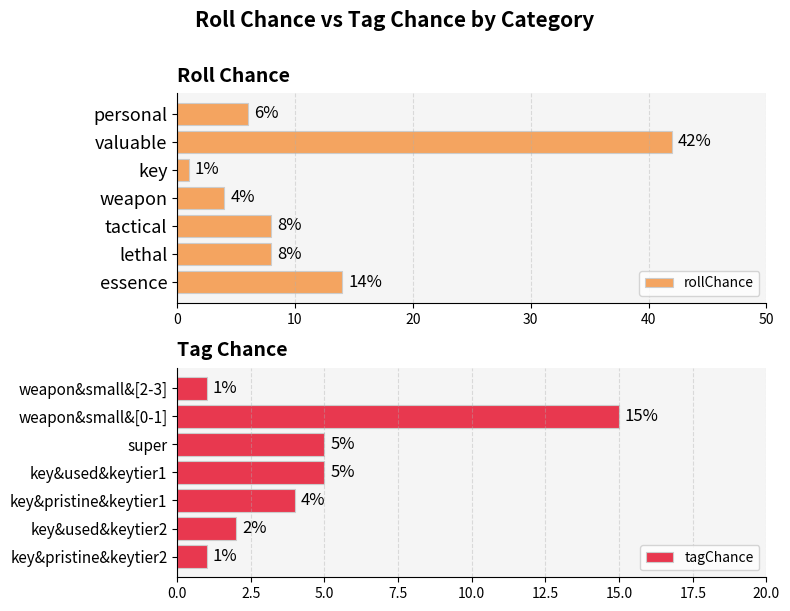

Which category has the highest value in the rollChance series?

valuable